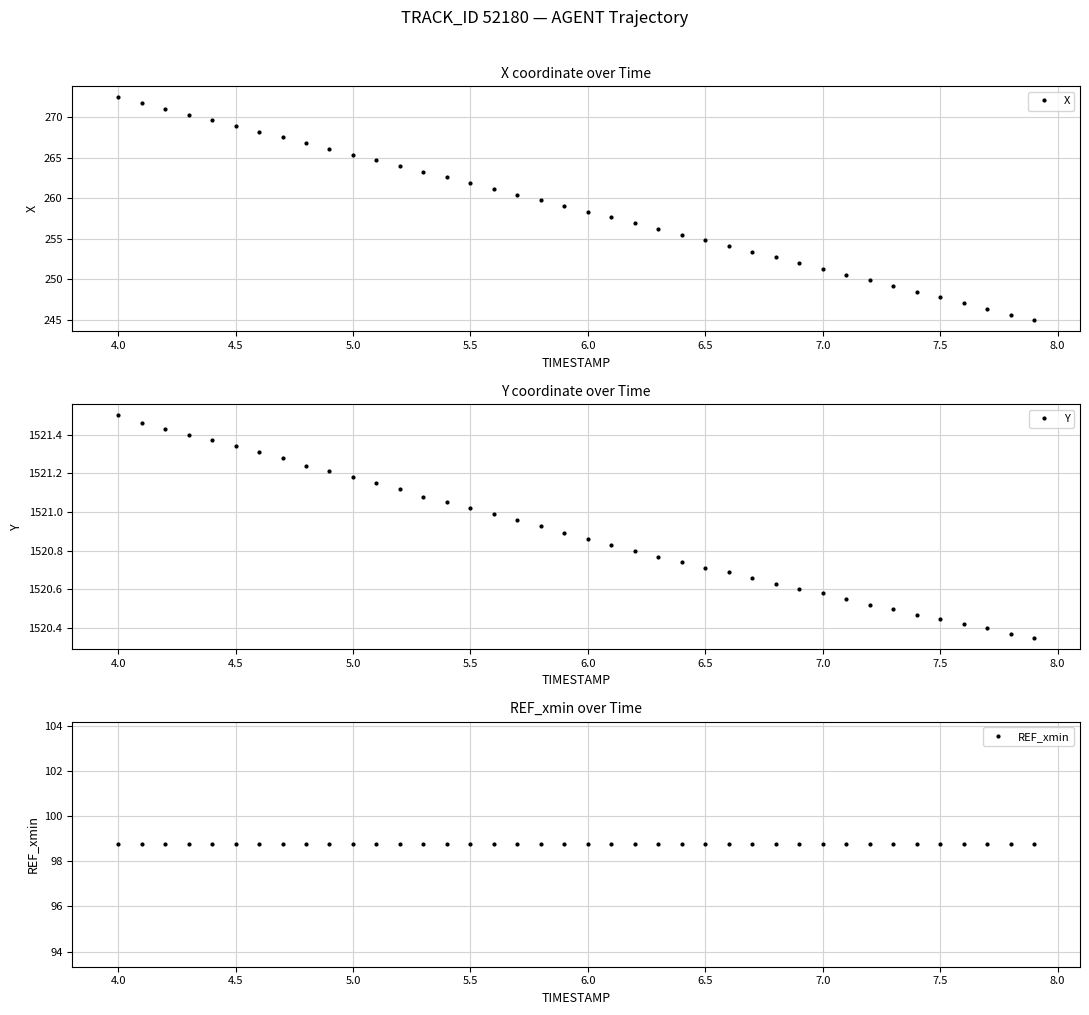

List the series in order of their peak value, highest first.

Y, X, REF_xmin